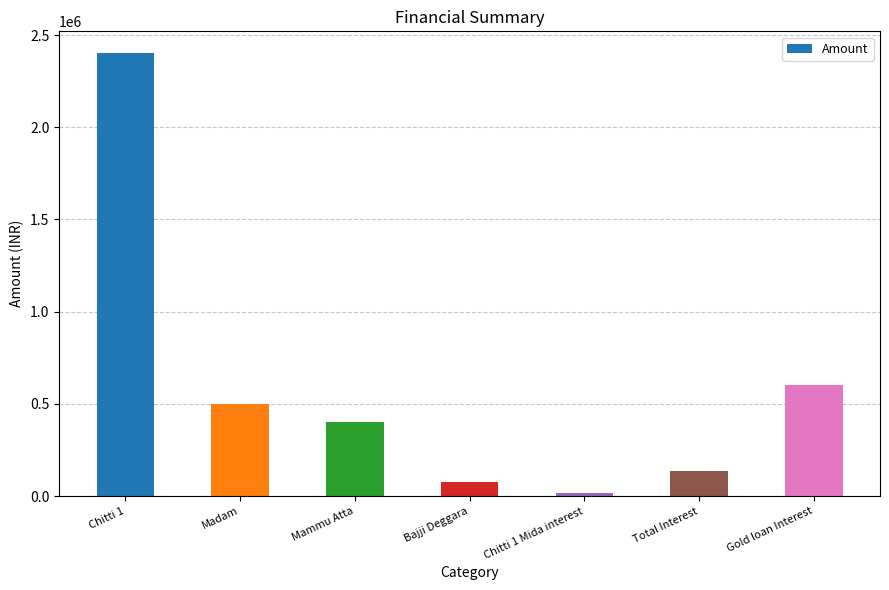

True or false: the data shows 75000 at Bajji Deggara.

True